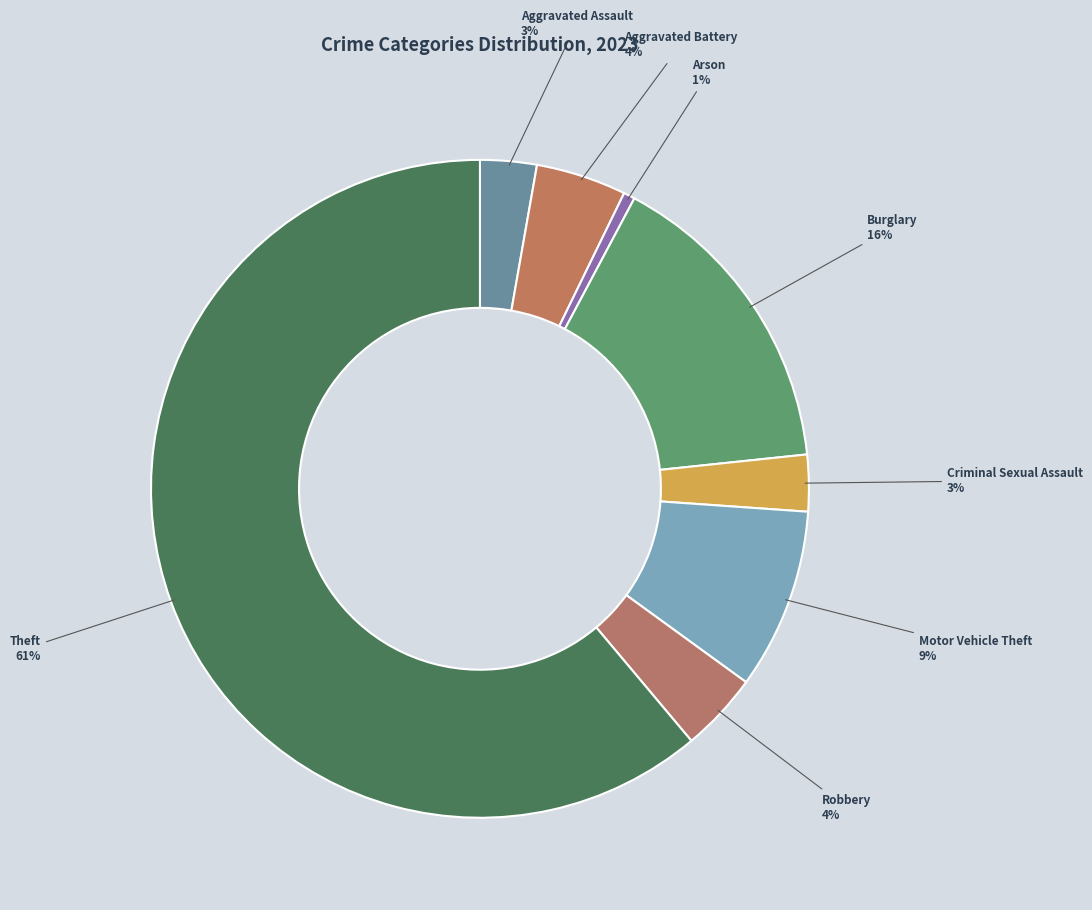

True or false: Arson accounts for 1% of the total.

True